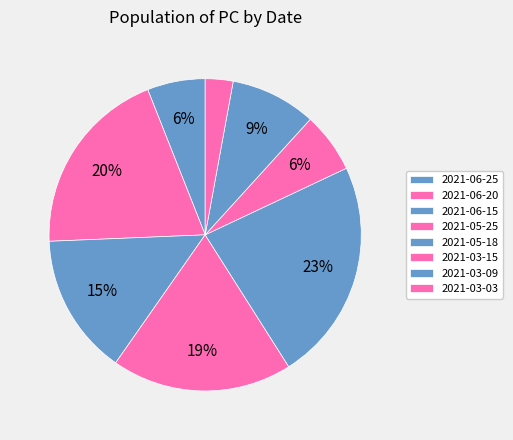

To the nearest percent, what is the difference between the largest and smallest slice percentages?

20%